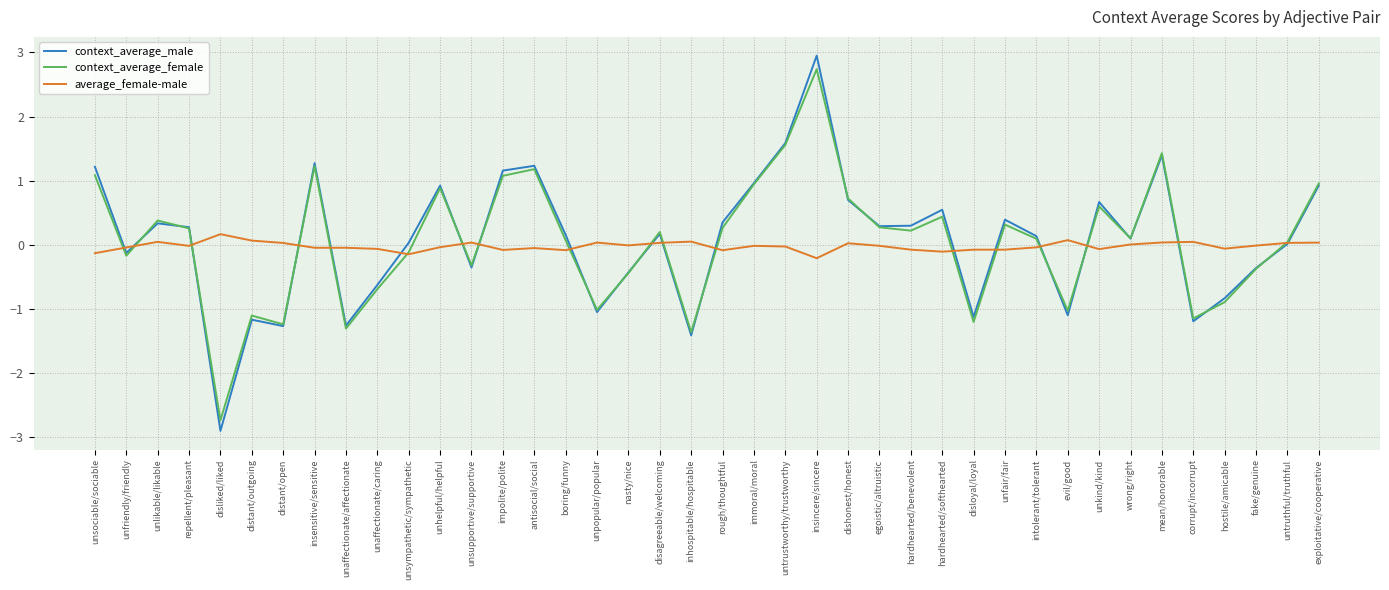

What is the sum of the context_average_female values at unhelpful/helpful and unaffectionate/affectionate?

-0.4